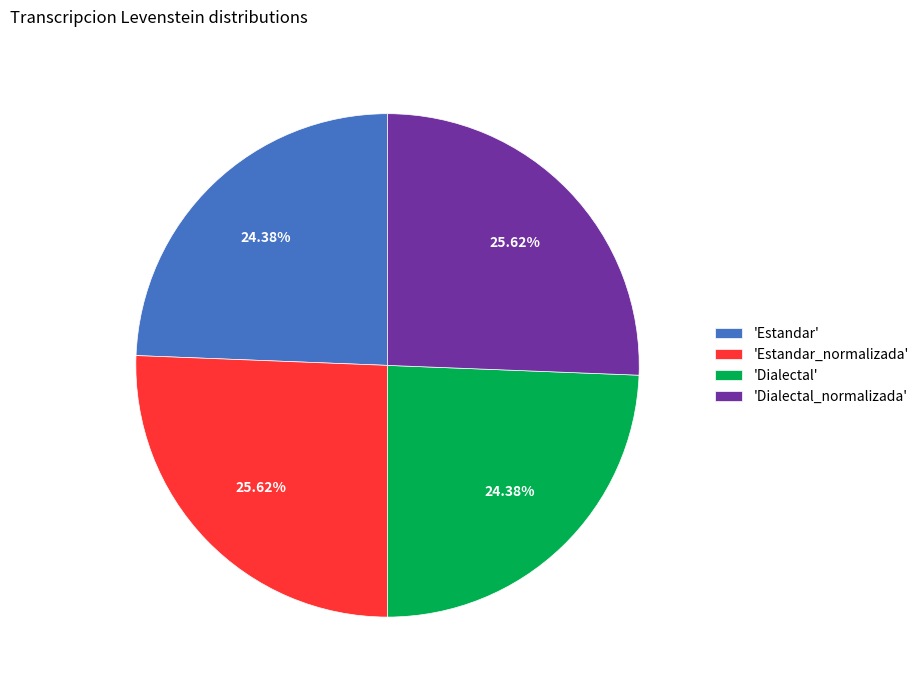

Is 'Estandar' the majority of the pie?

No